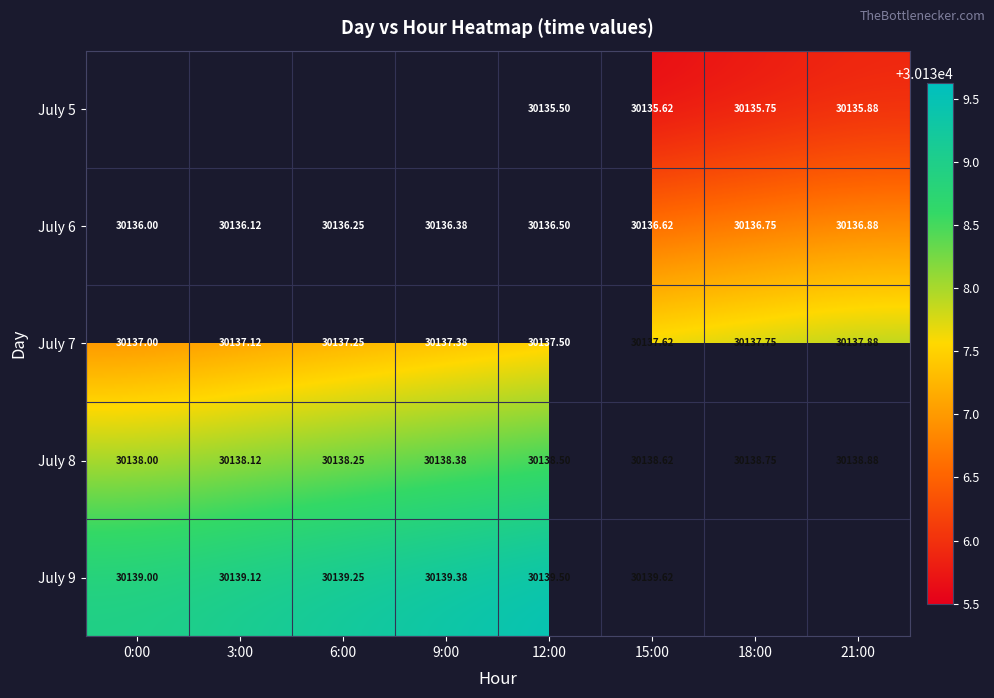

Count the number of data series in this chart.

5